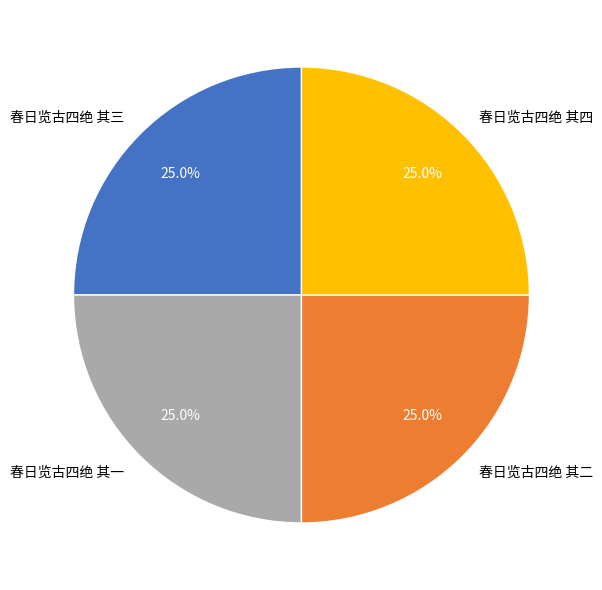

True or false: 春日览古四绝 其一 accounts for 15% of the total.

False